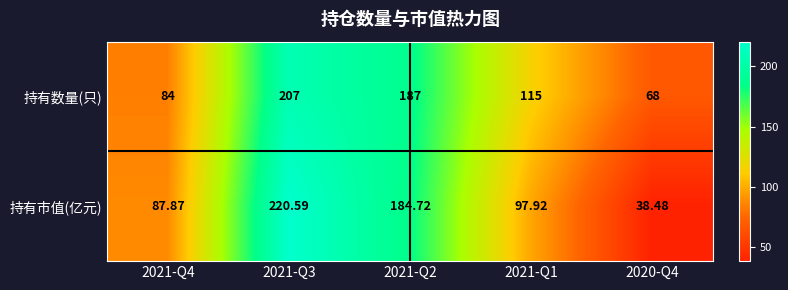

How many data points does each series have?

5